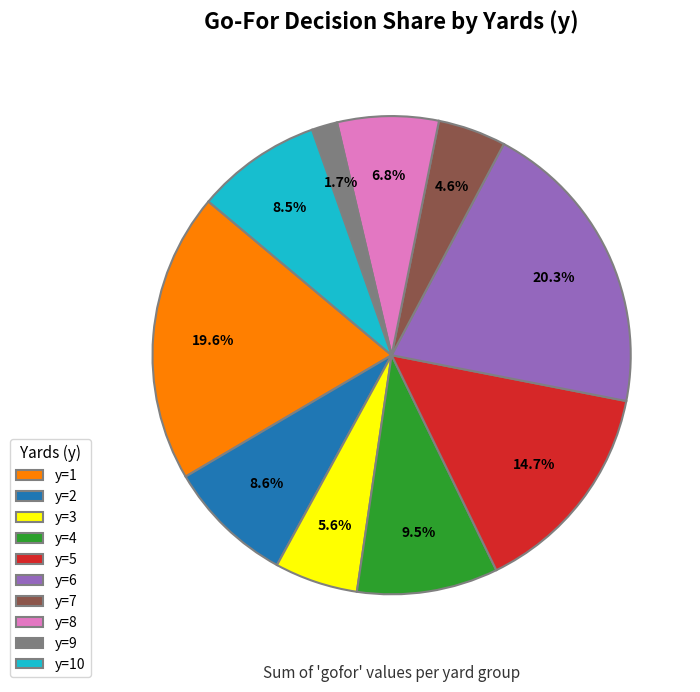

To the nearest percent, what is the combined percentage of y=10 and y=2?

17%